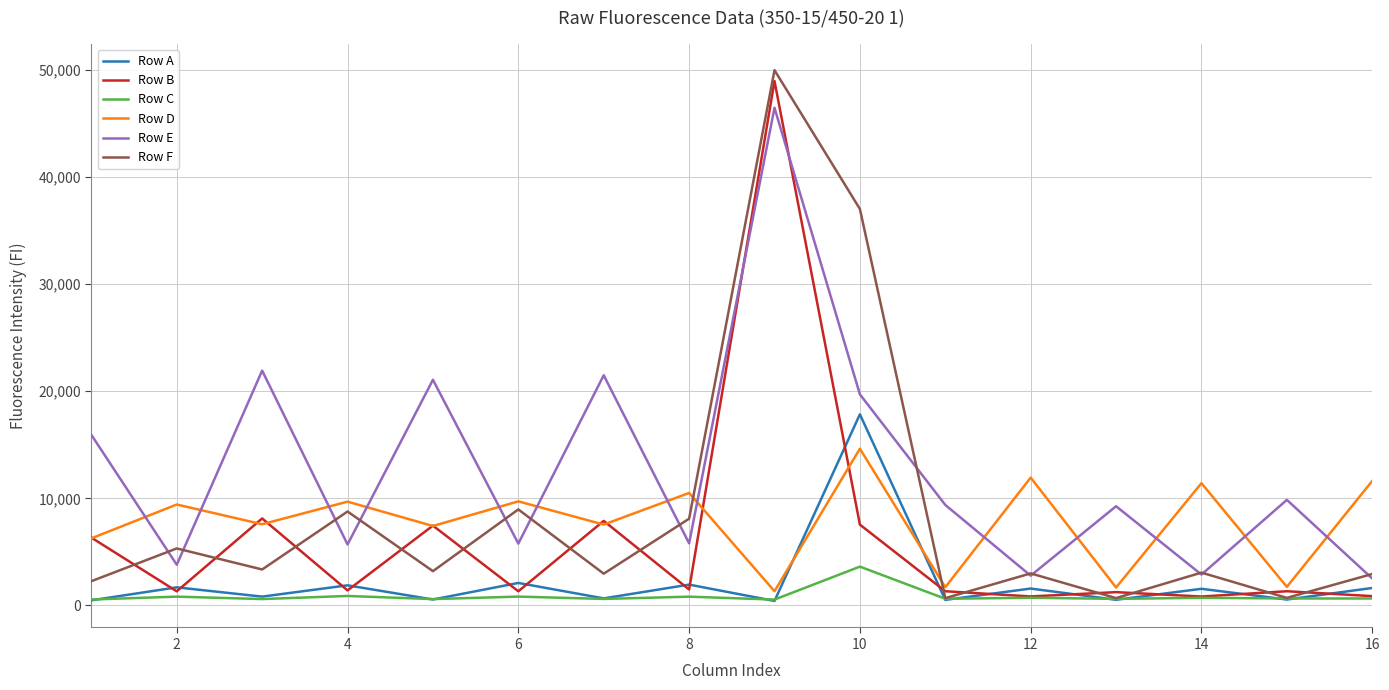

In Row F, how many points are higher than both neighbors (excluding endpoints)?

6